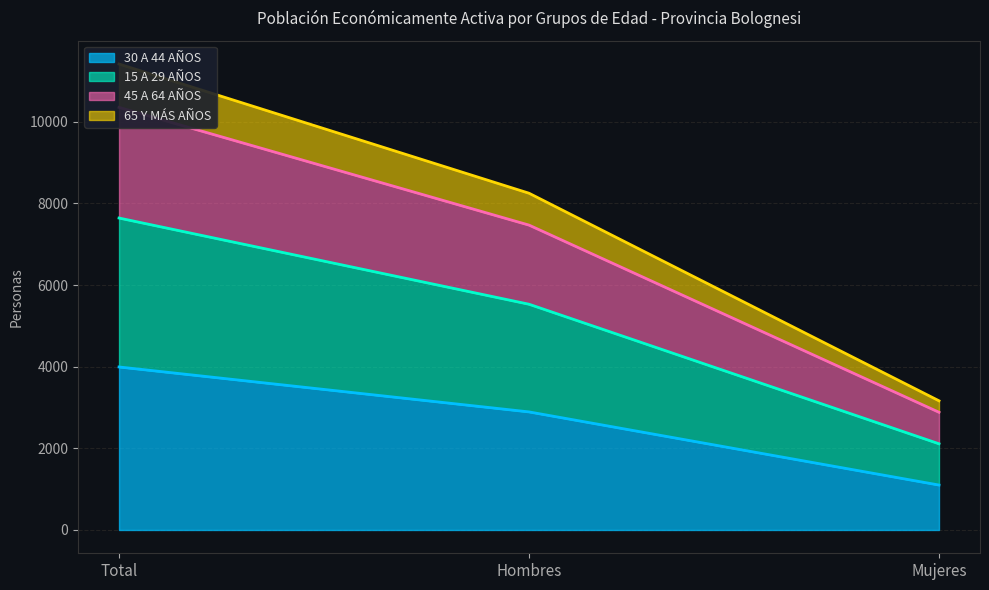

Which category has the highest value in the 30 A 44 AÑOS series?

Total